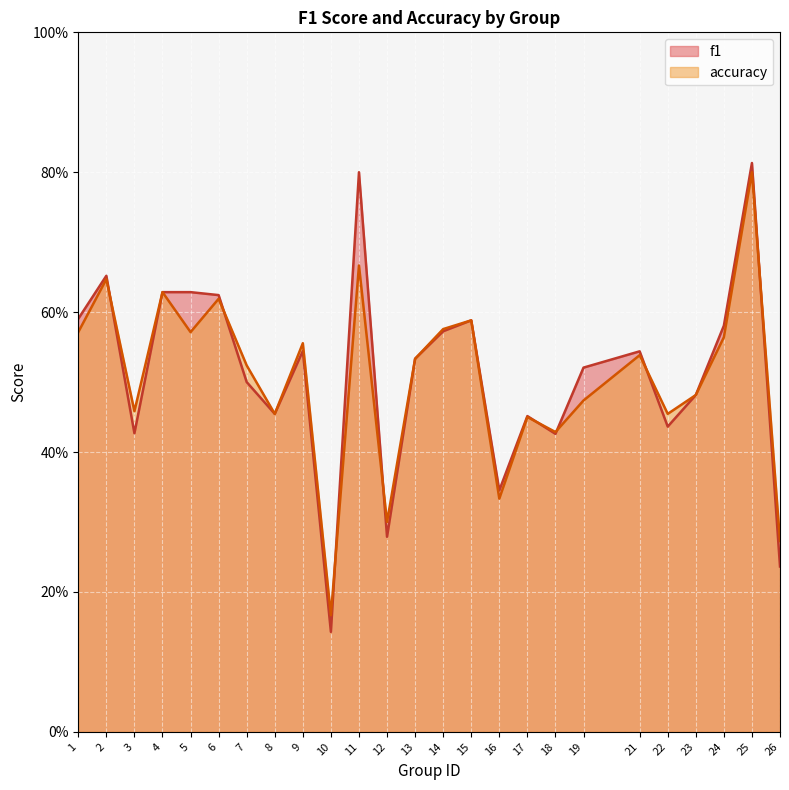

What is the difference between the highest and lowest values at 11?

0.1